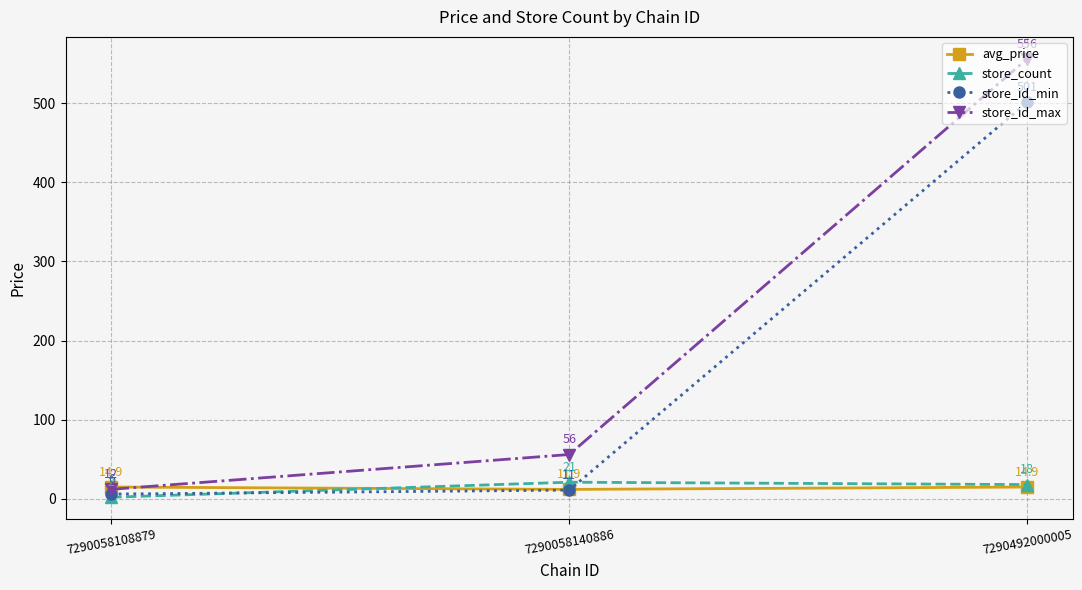

Reading left to right, extract all data points from this chart.

avg_price: 14.9	11.9	14.9
store_count: 2.0	21.0	18.0
store_id_min: 6.0	11.0	501.0
store_id_max: 12.0	56.0	556.0